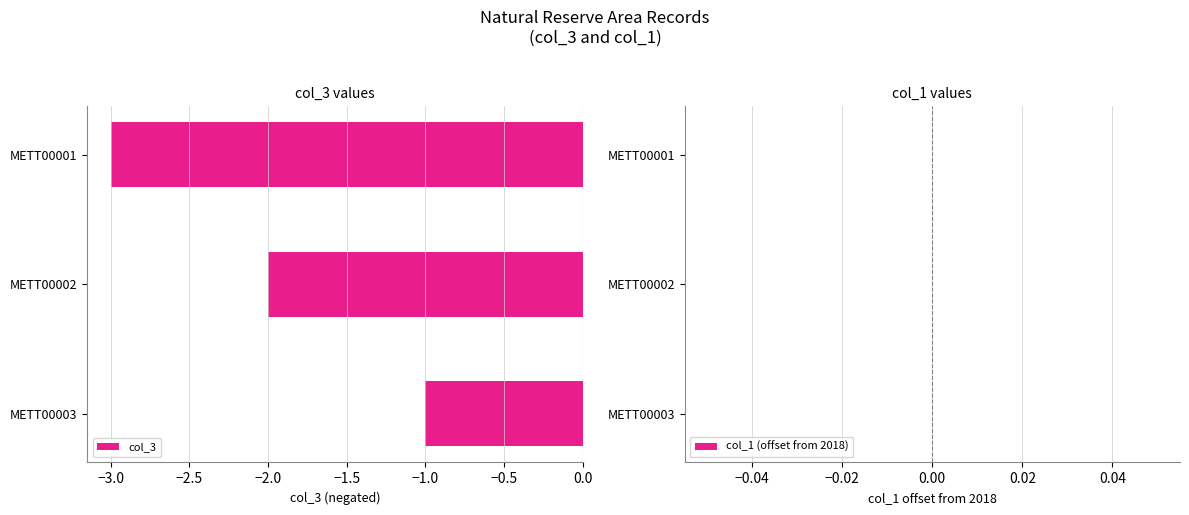

How many series are shown in this chart?

1